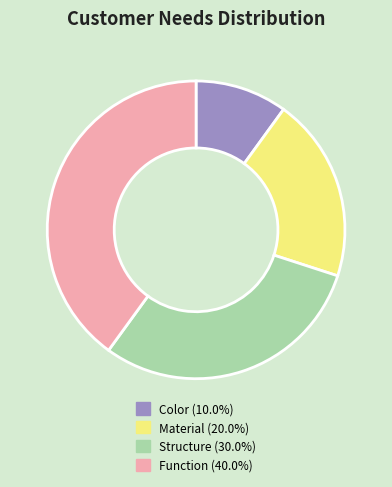

What is the smallest slice in the pie chart?

Color